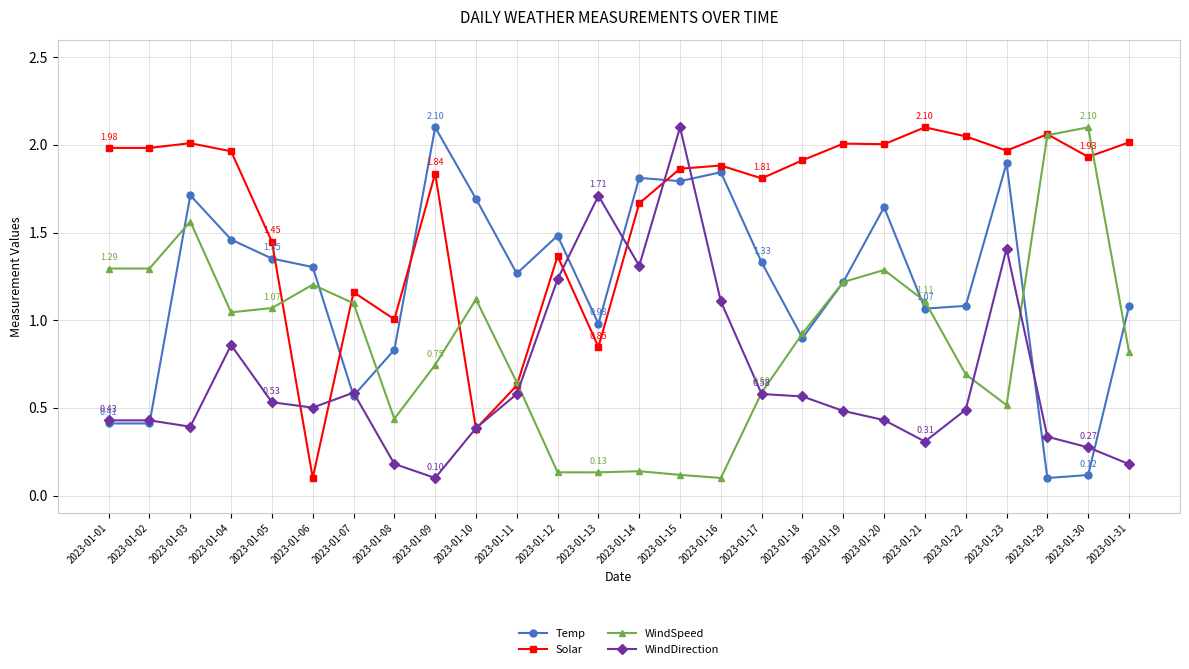

Does the chart display data point markers on the line(s)?

Yes